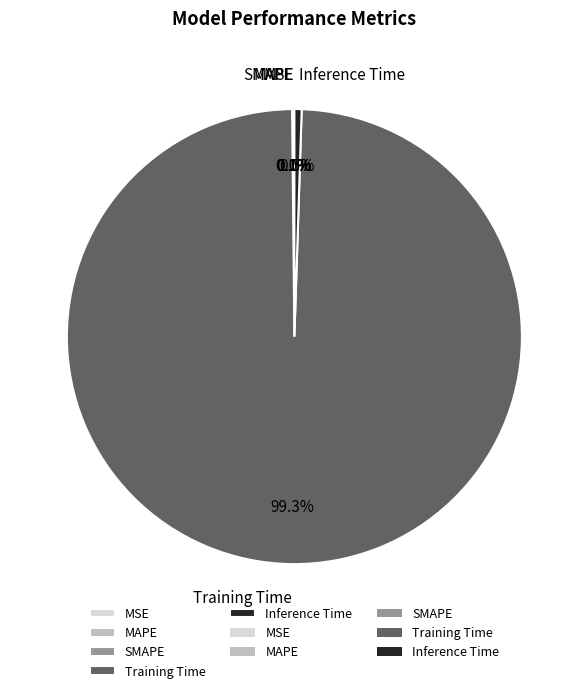

Does any single category account for the majority?

Yes